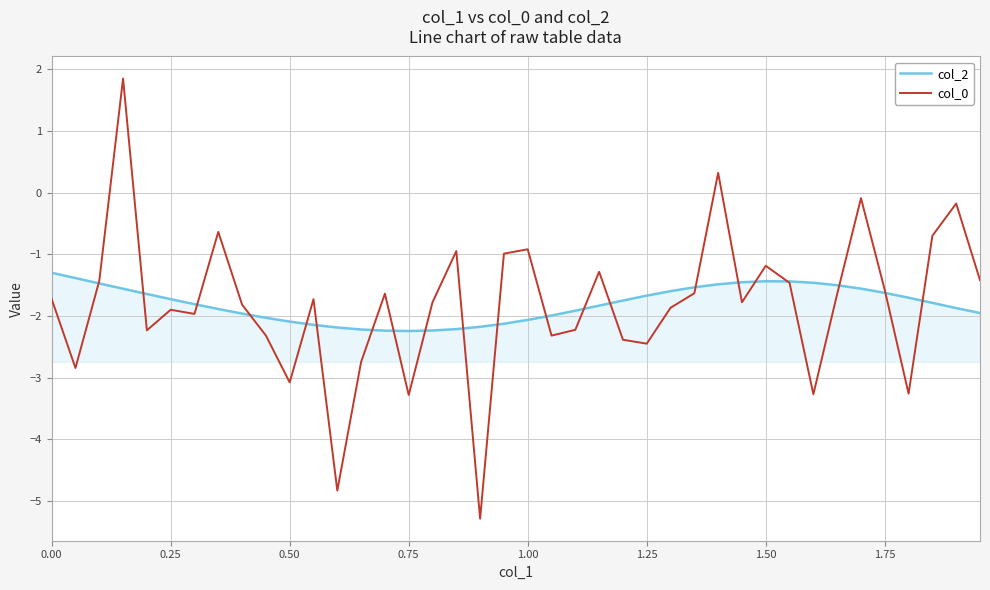

Which series has the largest range (max minus min)?

col_0